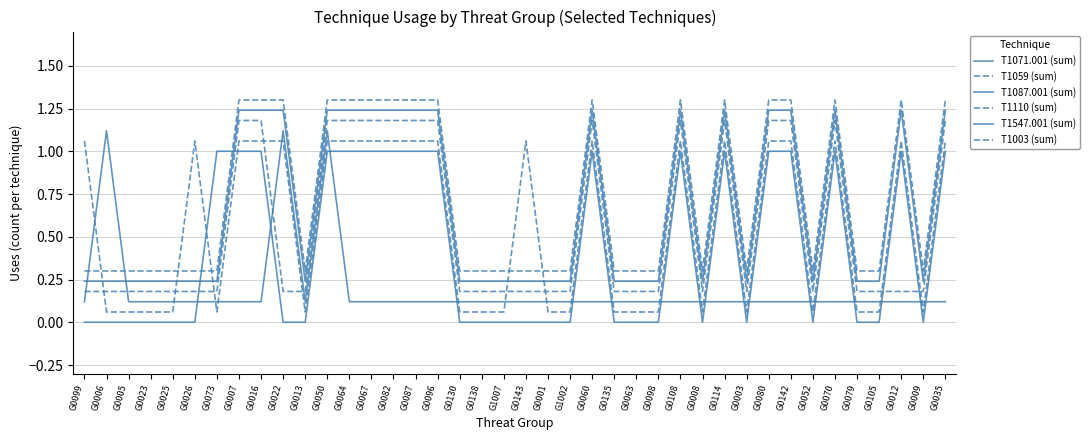

How many interior local peaks does the T1547.001 (sum) series have?

5